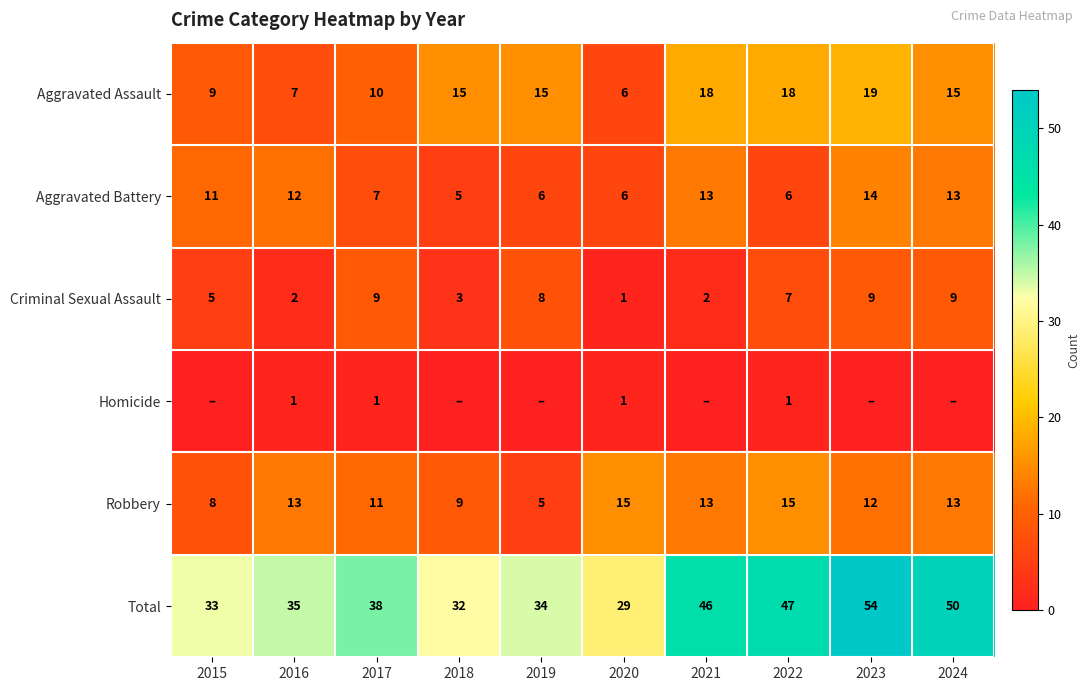

Between 2019 and 2022, which is larger?

2022